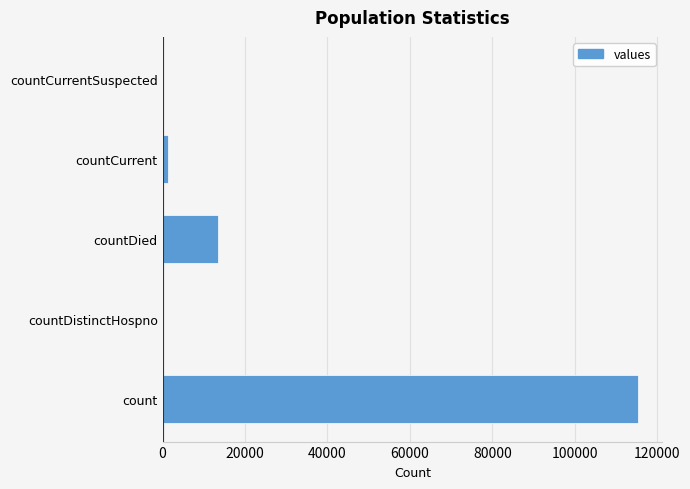

At which label is the value closest to 57689?

countDied